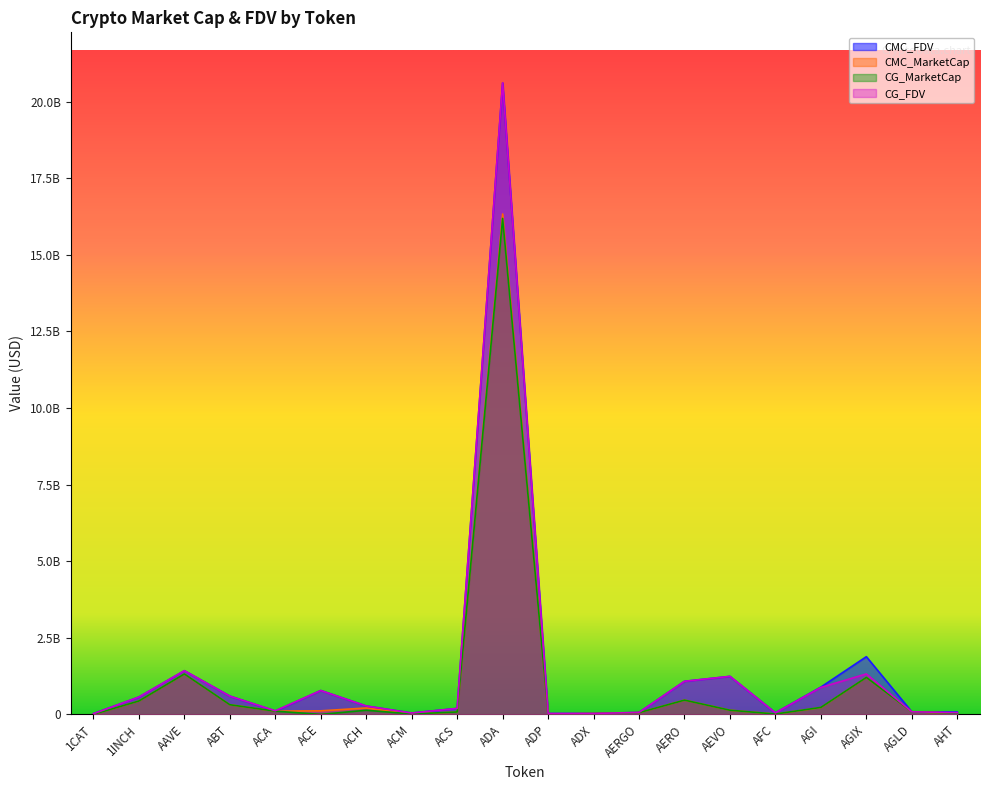

What is the highest value of the CG_FDV series?

20612642862.0